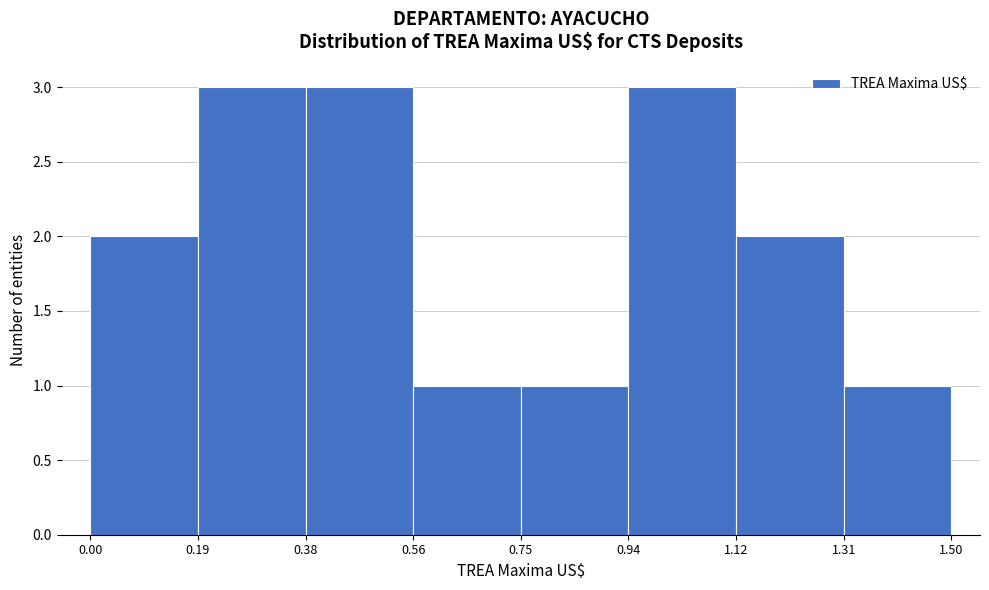

Reading left to right, list every bar in this chart as the range it spans on the x-axis followed by its height. The values are not printed on the chart, so give them approximately, as read against the axis.

0.00 to 0.19: 2
0.19 to 0.38: 3
0.38 to 0.56: 3
0.56 to 0.75: 1
0.75 to 0.94: 1
0.94 to 1.12: 3
1.12 to 1.31: 2
1.31 to 1.50: 1